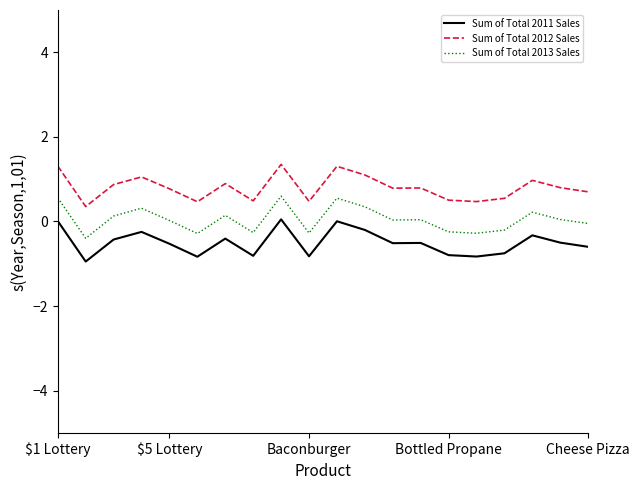

What is the minimum value shown in the chart?

-0.9